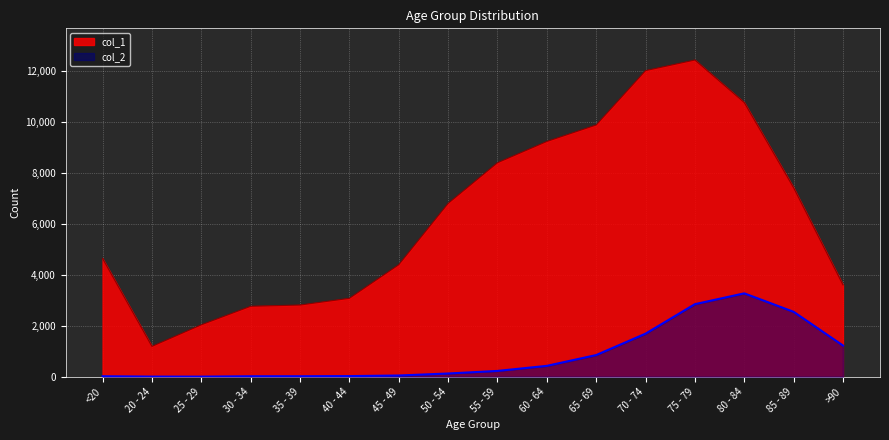

Between 70 - 74 and >90, which series saw the biggest shift?

col_1